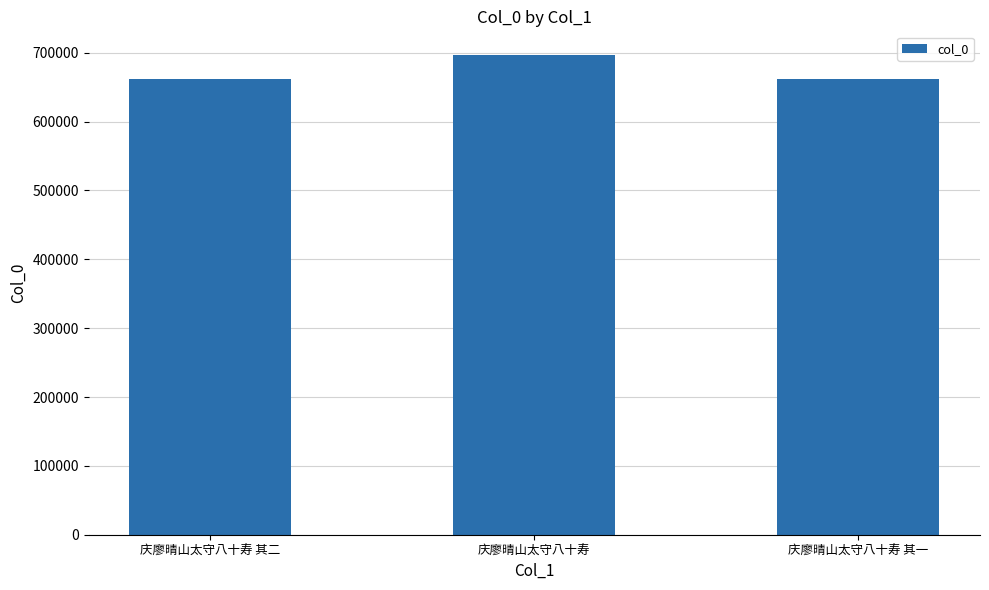

True or false: the data shows 1152849 at 庆廖晴山太守八十寿 其二.

False